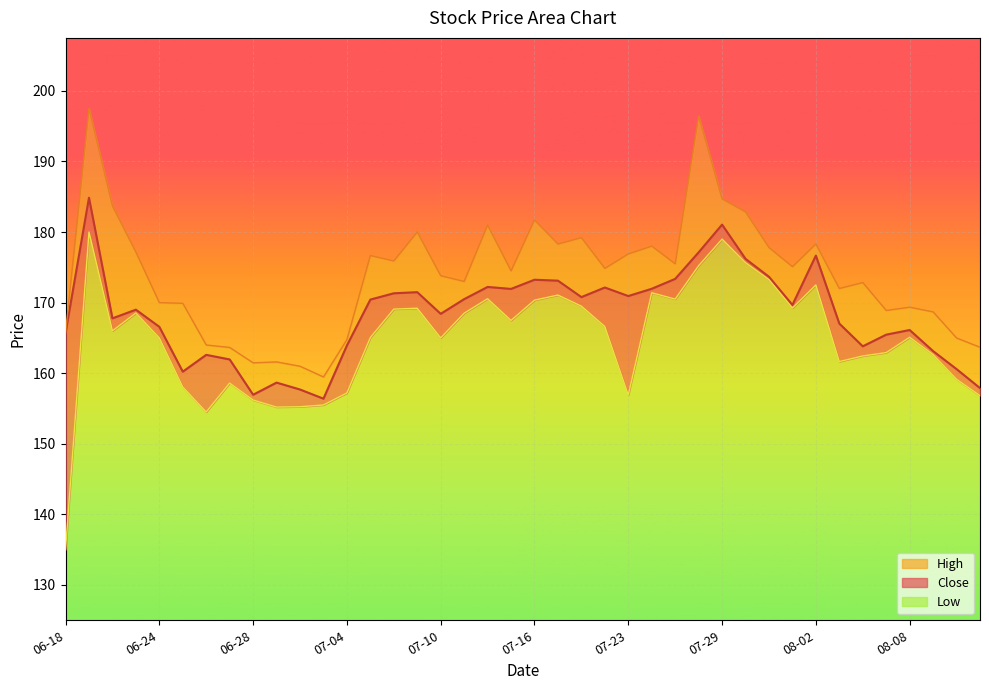

Which series has the largest range (max minus min)?

Low